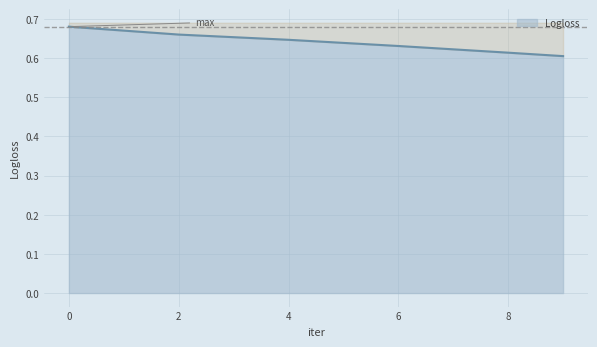

At which category does the chart reach its minimum across all series?

9